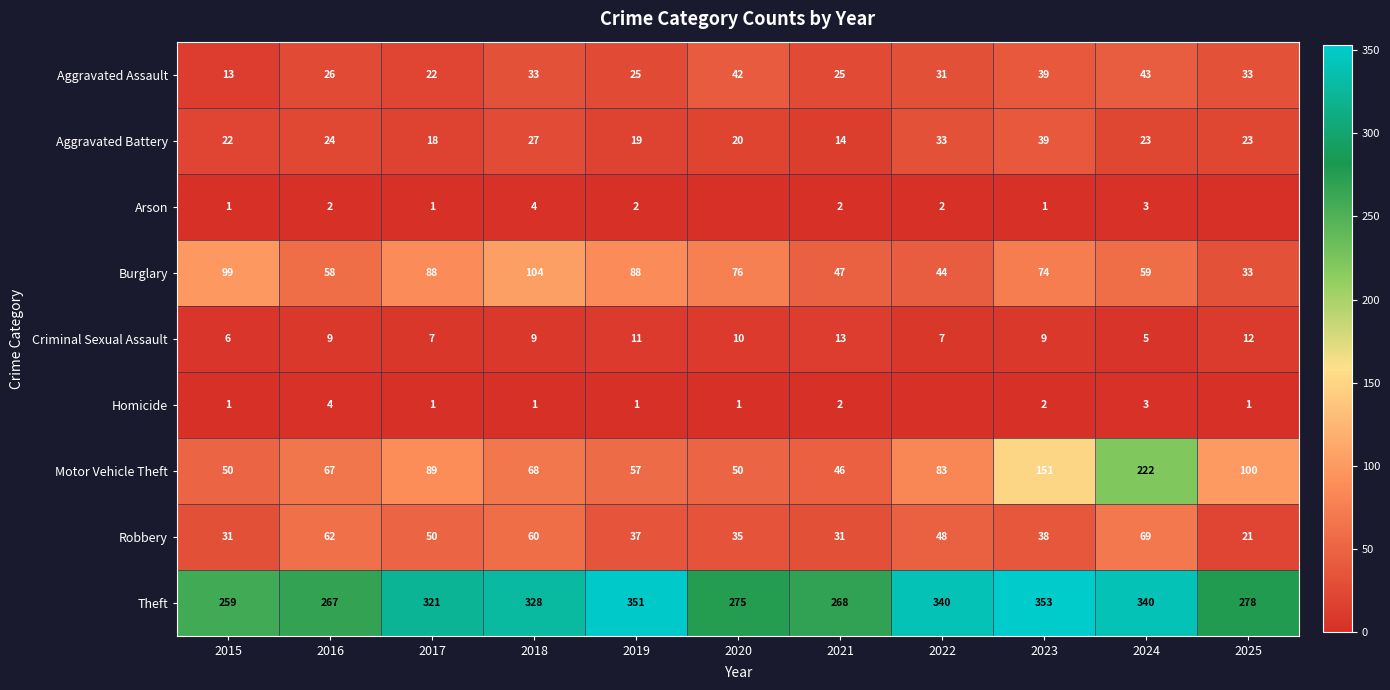

At which category does the chart reach its minimum across all series?

2020